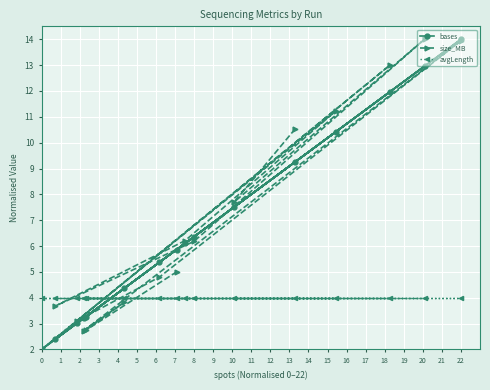

True or false: avgLength and bases intersect in this chart.

True